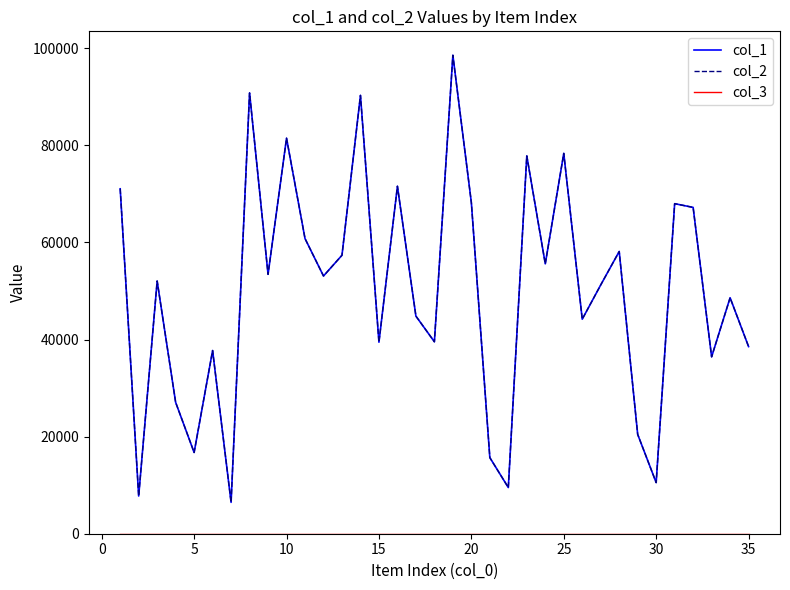

Does the chart have visible grid lines?

No